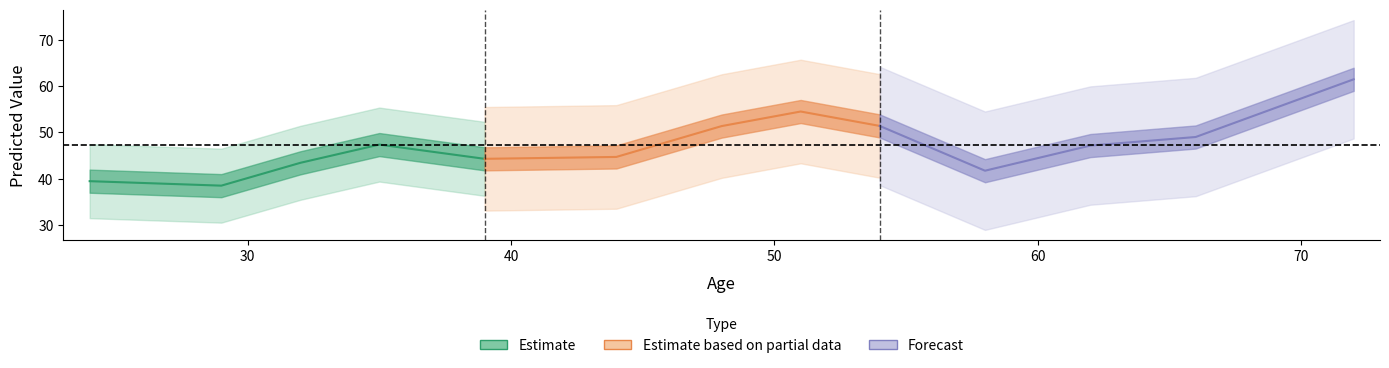

Where is the first local maximum for Preds?

35